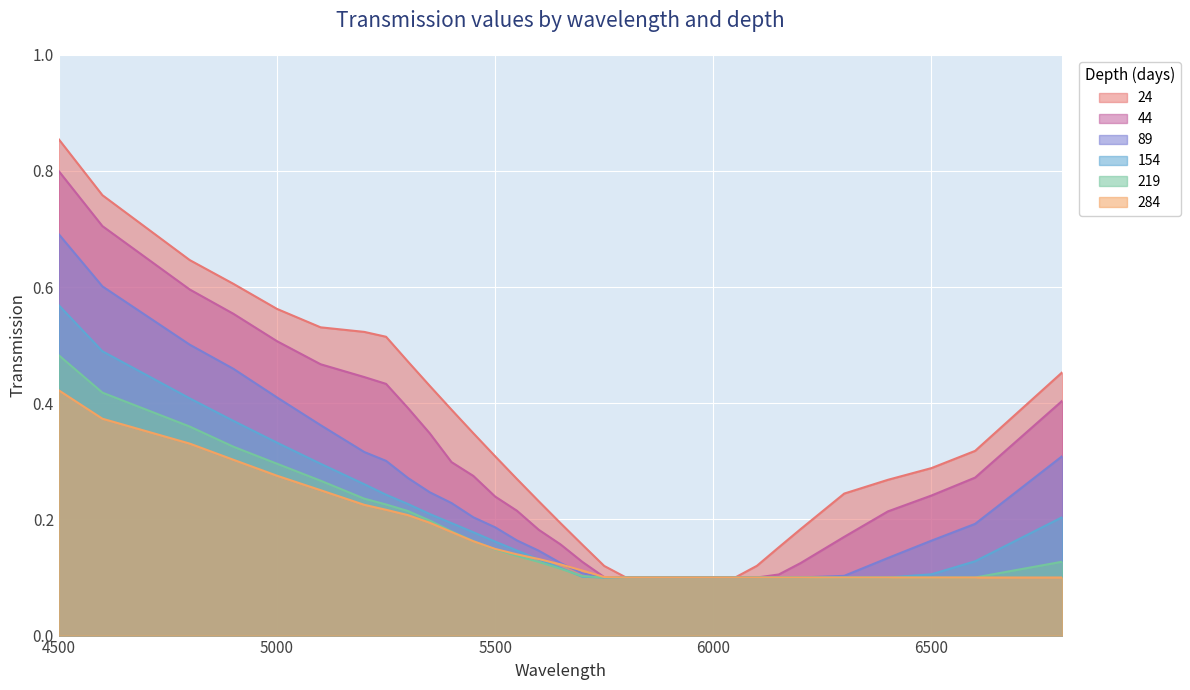

At which label does 24 reach its minimum?

5800